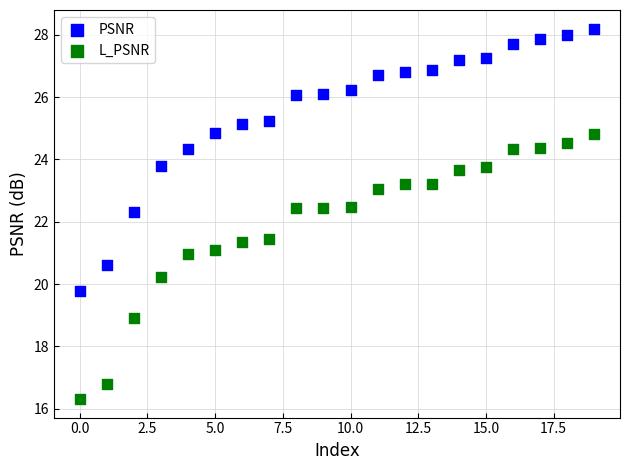

Which series reaches the minimum Y coordinate?

L_PSNR